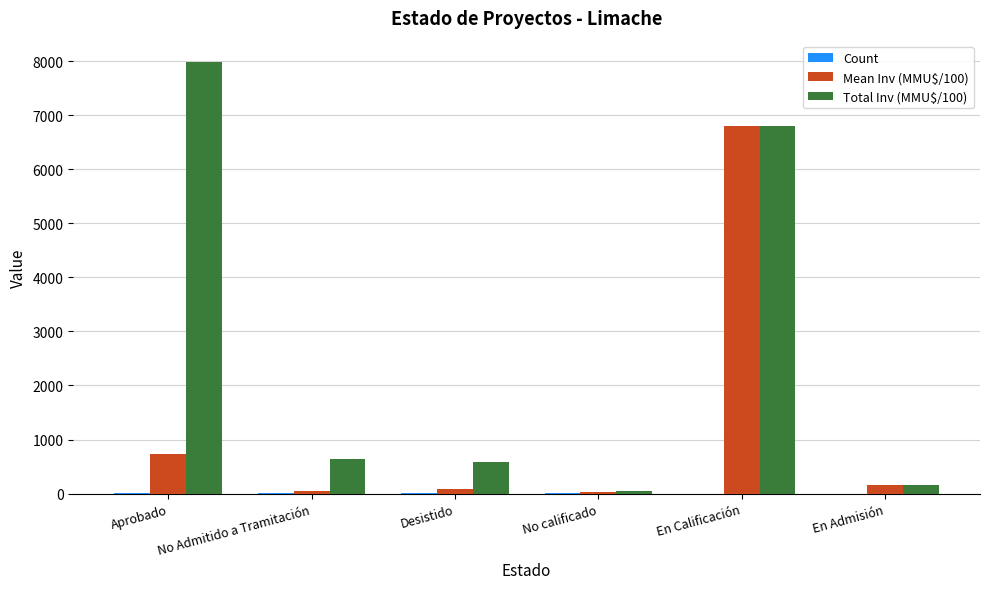

What is the sum of the Total Inv (MMU$/100) values at No Admitido a Tramitación and No calificado?

696